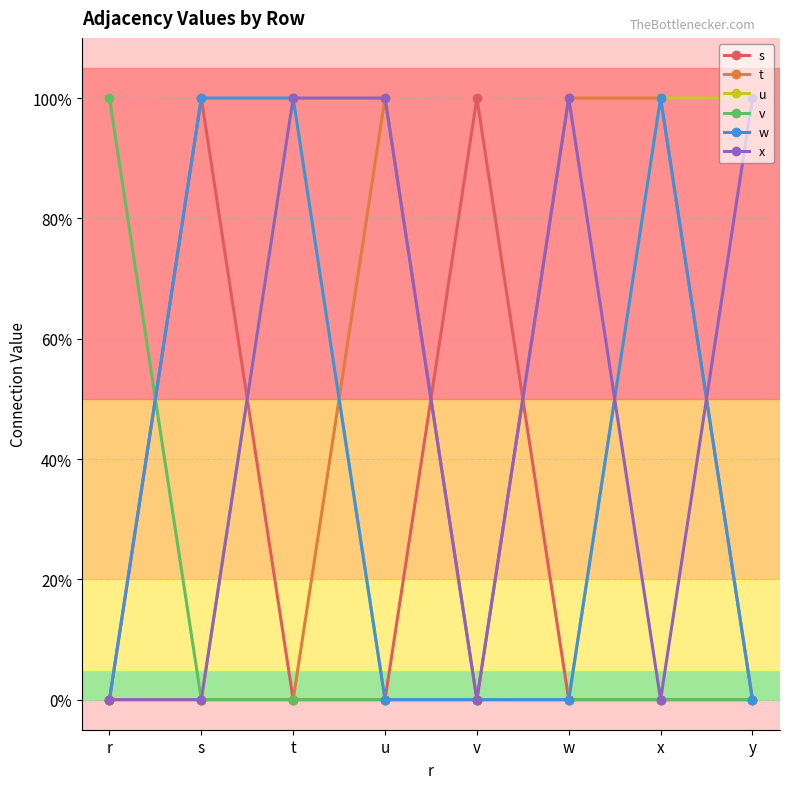

True or false: s has more than 0 interior local peaks.

True